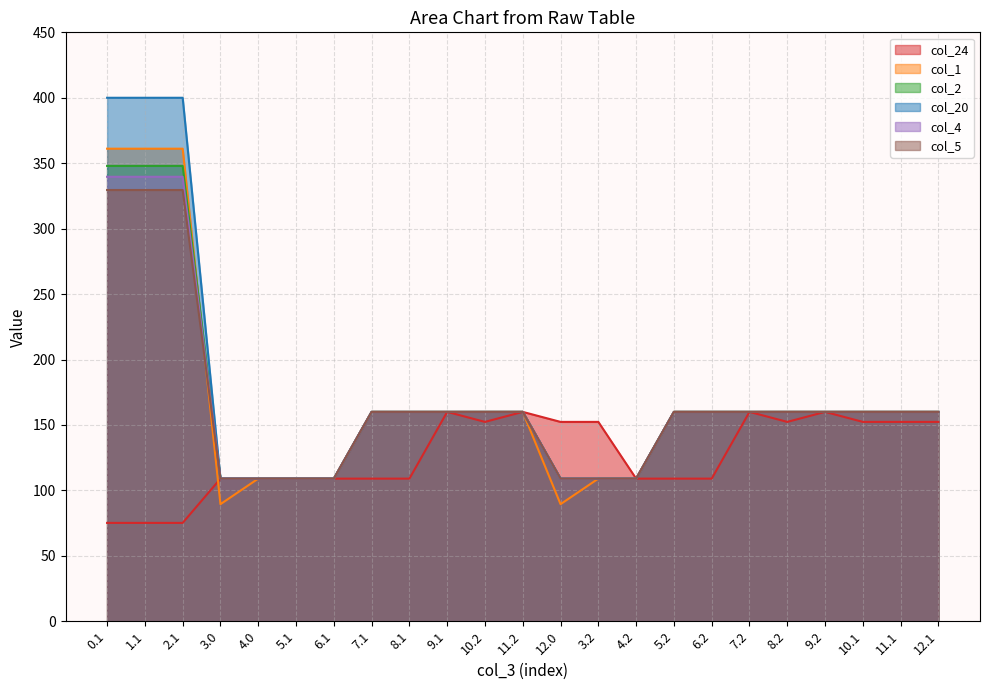

Reading right to left, what are all the values shown in this chart?

col_24: 152.3	152.3	152.3	160.0	152.3	160.0	109.0	109.0	109.0	152.3	152.3	160.0	152.3	160.0	109.0	109.0	109.0	109.0	109.0	109.0	75.2	75.2	75.2
col_1: 160.0	160.0	160.0	160.0	160.0	160.0	160.0	160.0	109.0	109.0	89.5	160.0	160.0	160.0	160.0	160.0	109.0	109.0	109.0	89.5	361.1	361.1	361.1
col_2: 160.0	160.0	160.0	160.0	160.0	160.0	160.0	160.0	109.0	109.0	109.0	160.0	160.0	160.0	160.0	160.0	109.0	109.0	109.0	109.0	347.9	347.9	347.9
col_20: 160.0	160.0	160.0	160.0	160.0	160.0	160.0	160.0	109.0	109.0	109.0	160.0	160.0	160.0	160.0	160.0	109.0	109.0	109.0	109.0	400.0	400.0	400.0
col_4: 160.0	160.0	160.0	160.0	160.0	160.0	160.0	160.0	109.0	109.0	109.0	160.0	160.0	160.0	160.0	160.0	109.0	109.0	109.0	109.0	339.6	339.6	339.6
col_5: 160.0	160.0	160.0	160.0	160.0	160.0	160.0	160.0	109.0	109.0	109.0	160.0	160.0	160.0	160.0	160.0	109.0	109.0	109.0	109.0	329.5	329.5	329.5